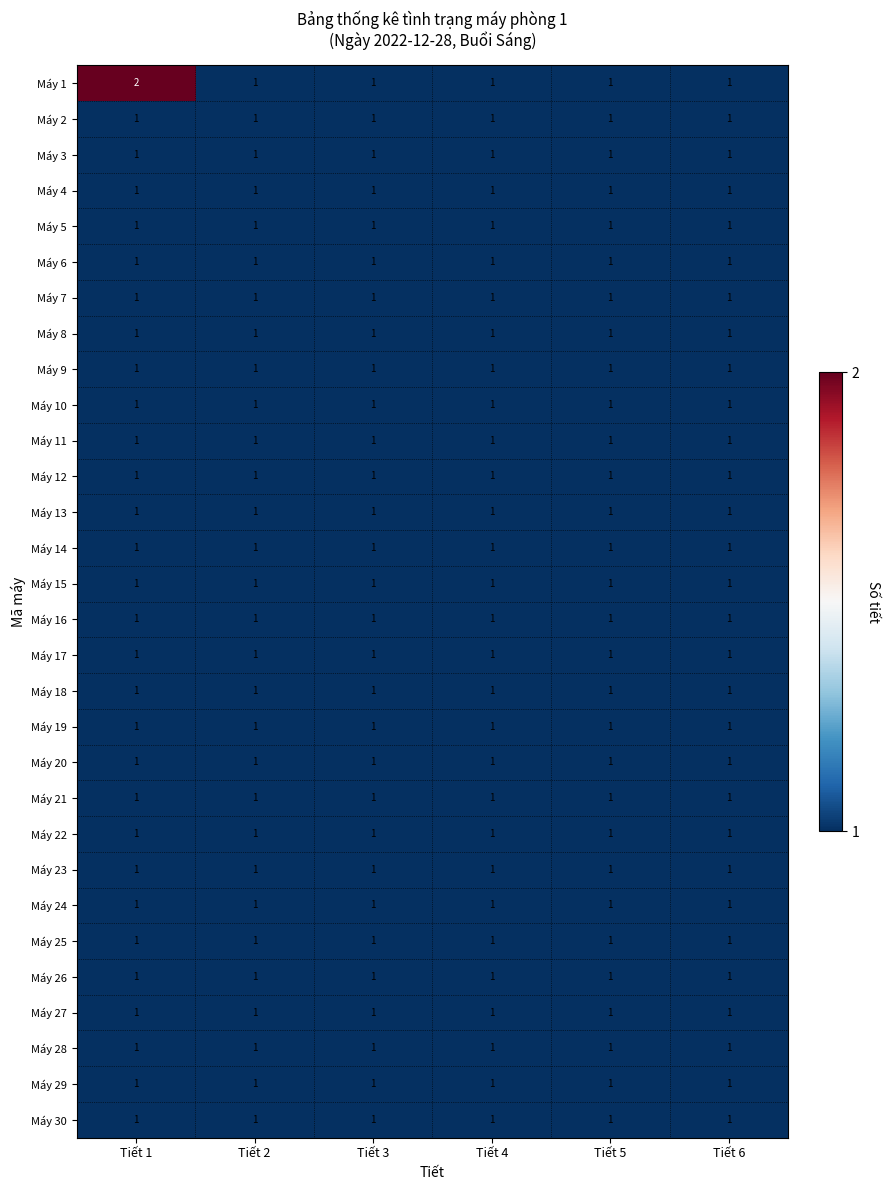

Which series has the largest range (max minus min)?

Máy 1